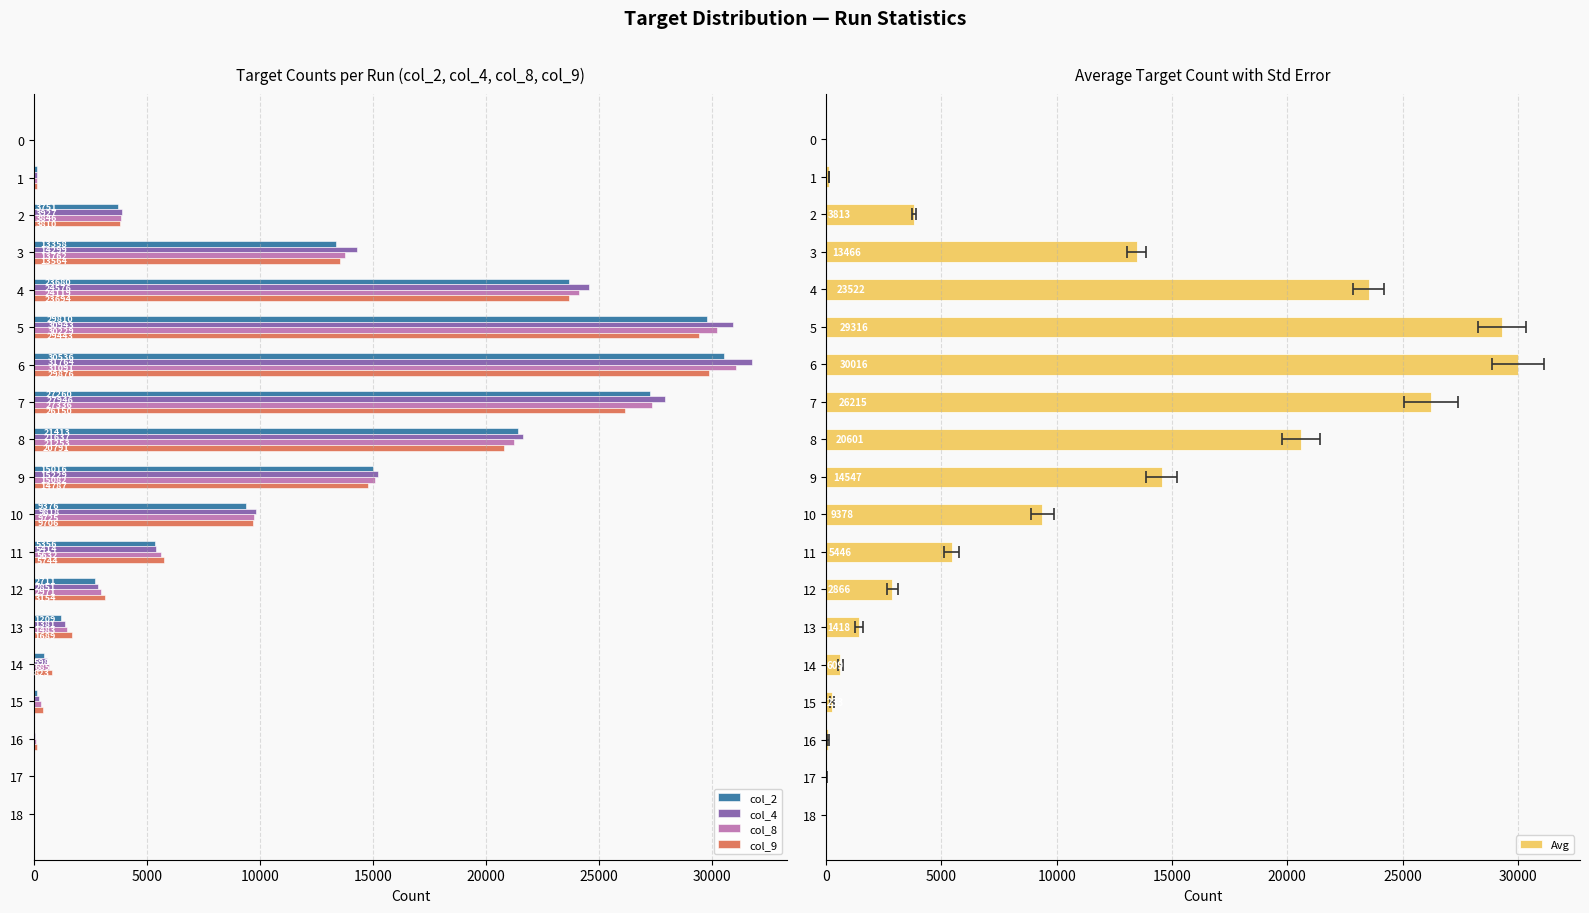

Does the chart contain any negative values?

No